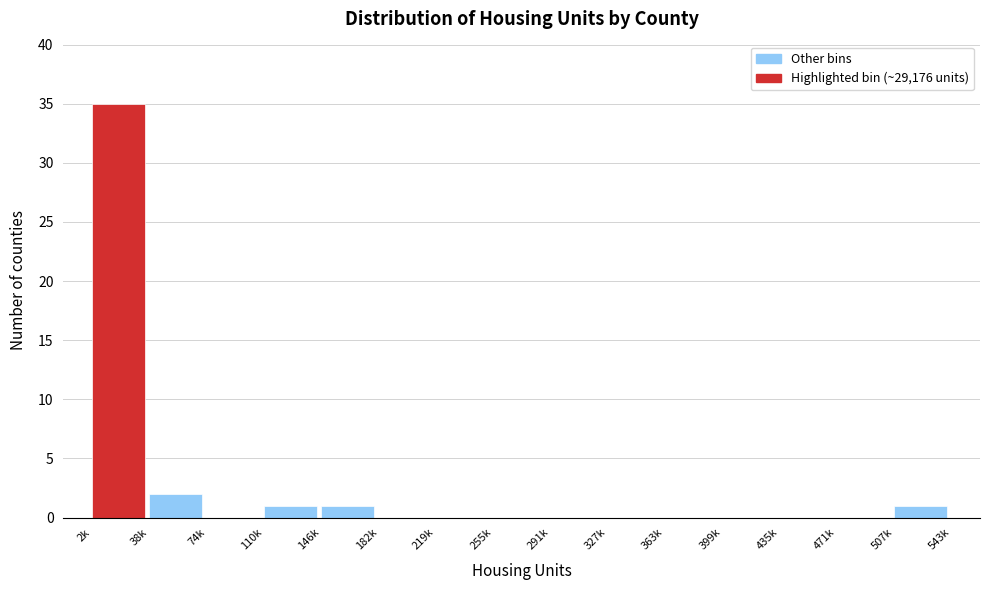

Reading right to left, transcribe all the data shown in this chart.

507k=1	471k=0	435k=0	399k=0	363k=0	327k=0	291k=0	255k=0	219k=0	182k=0	146k=1	110k=1	74k=0	38k=2	2k=35